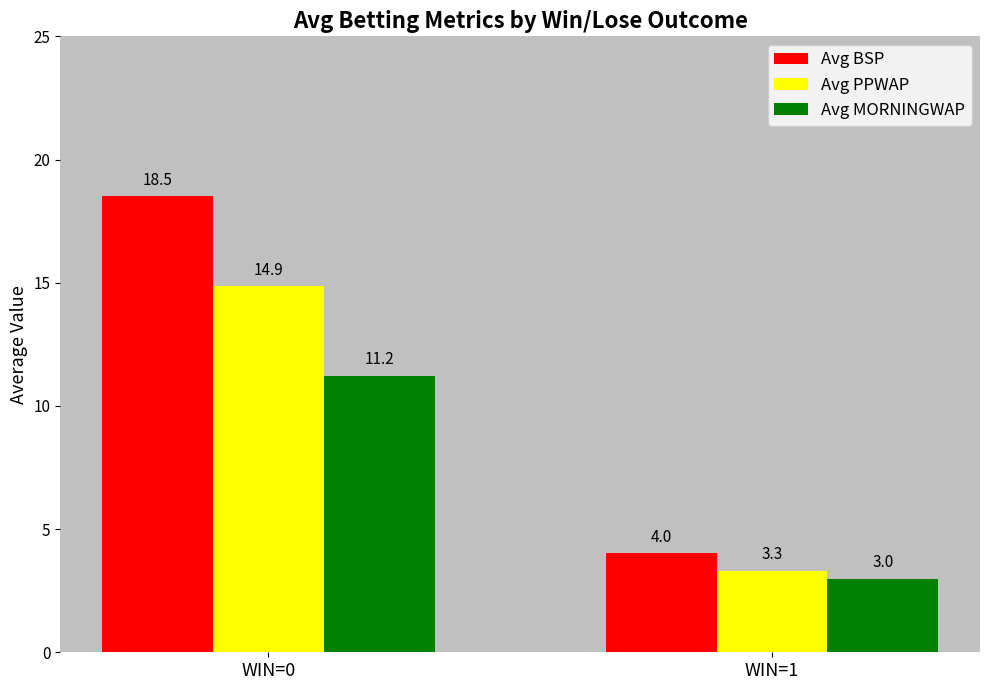

Reading left to right, list all the values displayed in this chart.

Avg BSP: 18.5	4.0
Avg PPWAP: 14.9	3.3
Avg MORNINGWAP: 11.2	3.0